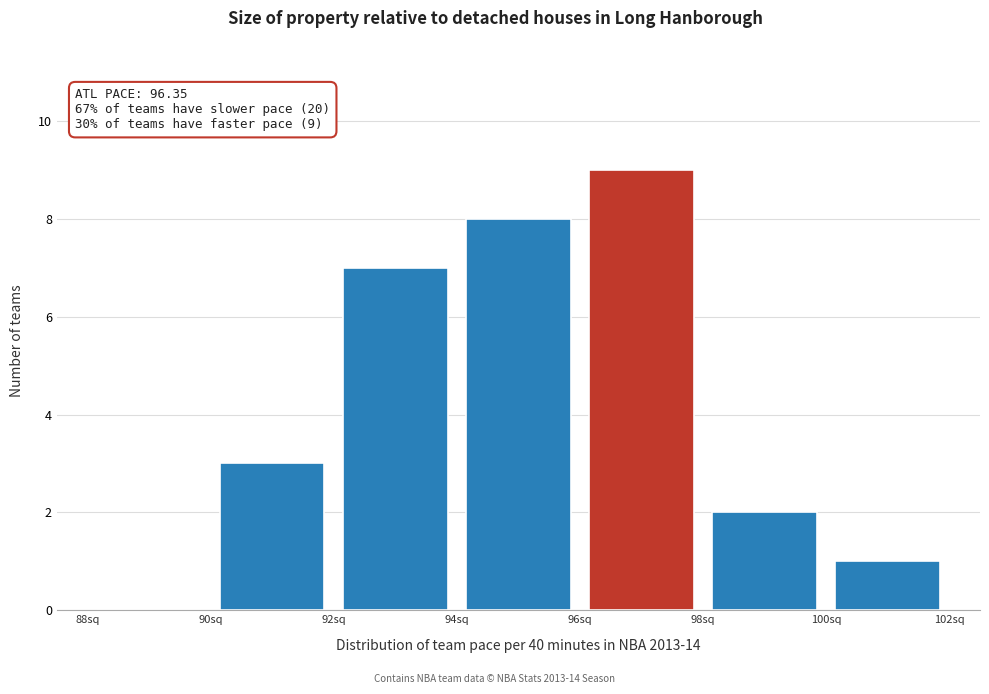

Which range on the x-axis has the tallest bar?

96 to 98